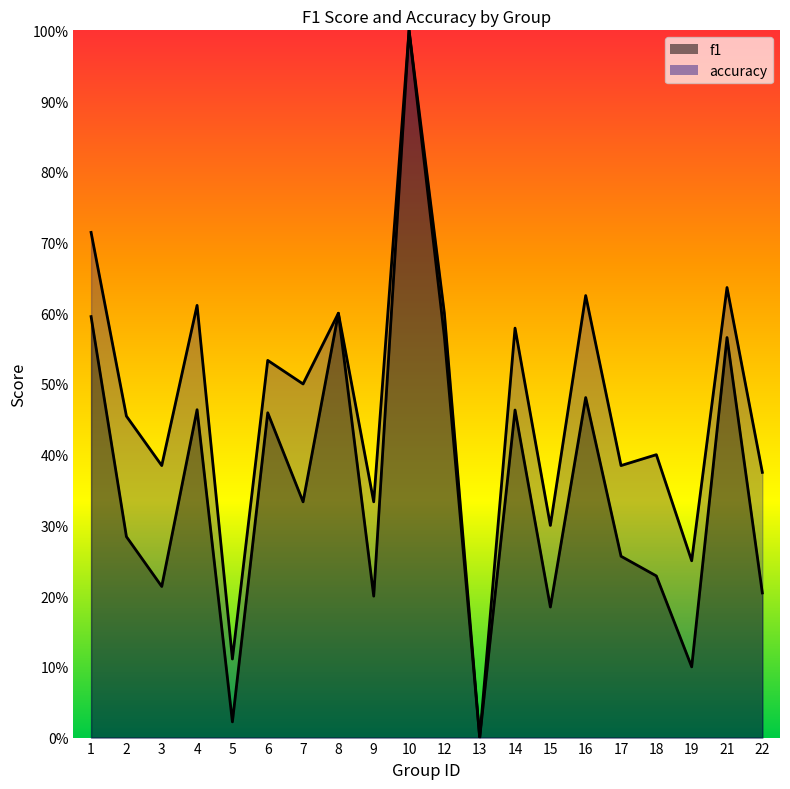

What is the value of the accuracy point at the 14th from the left?

0.3